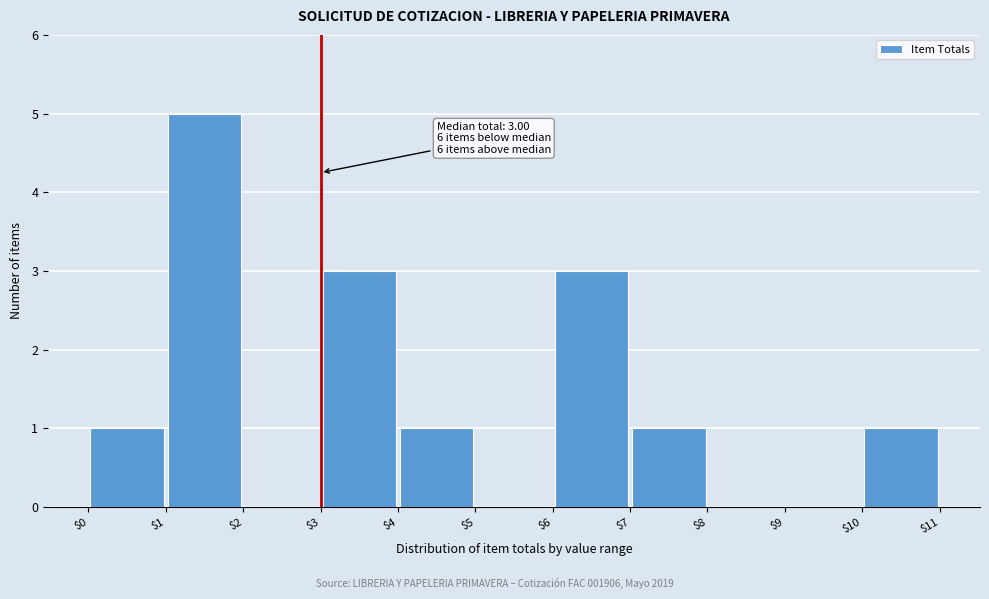

Over which range of the x-axis is the bar tallest?

$1 to $2